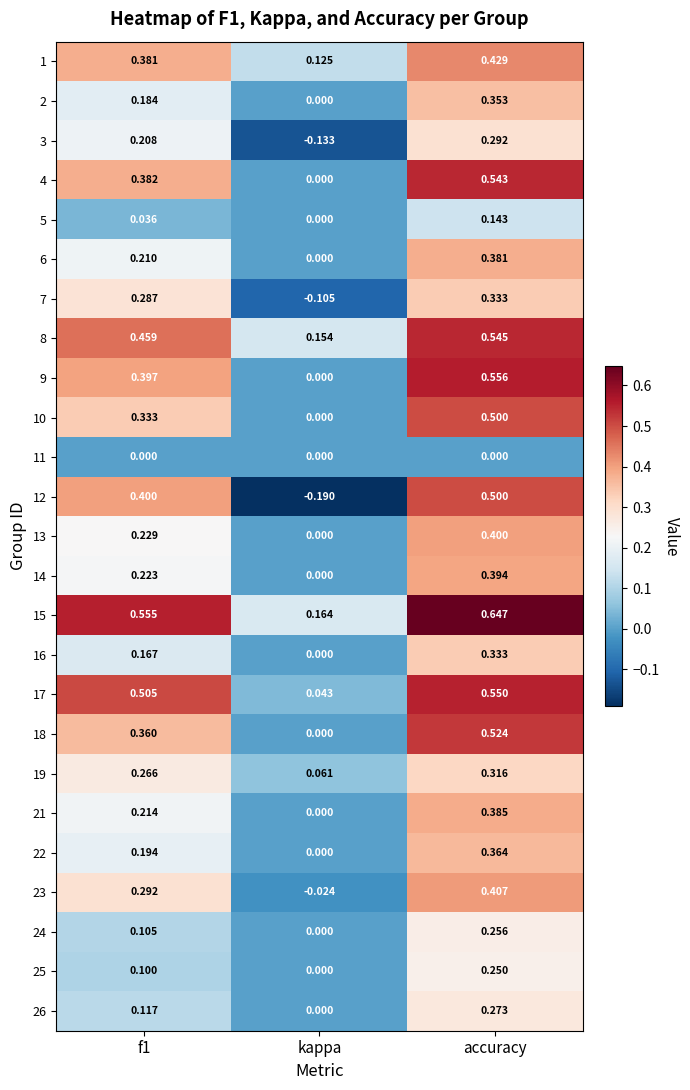

Is the value of 7 at kappa greater than the value of 4 at f1?

No